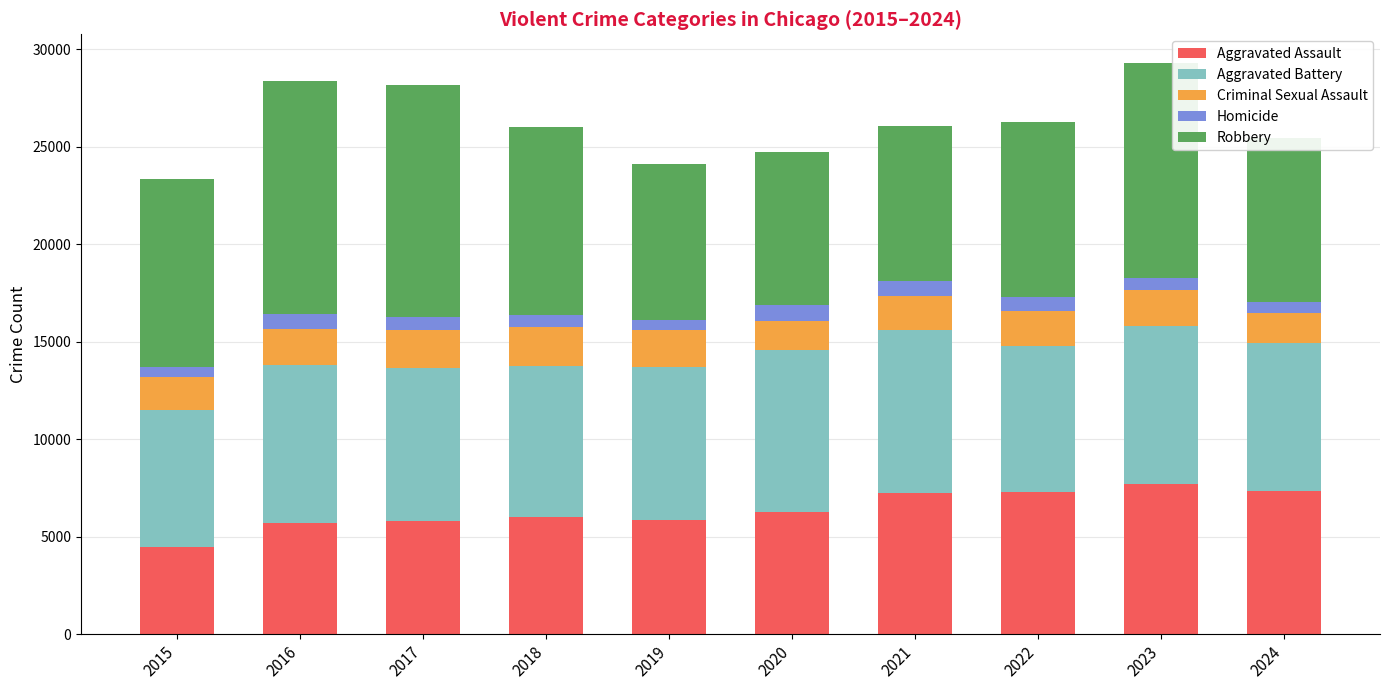

What is the difference between the maximum and minimum values in the Aggravated Assault series?

3232